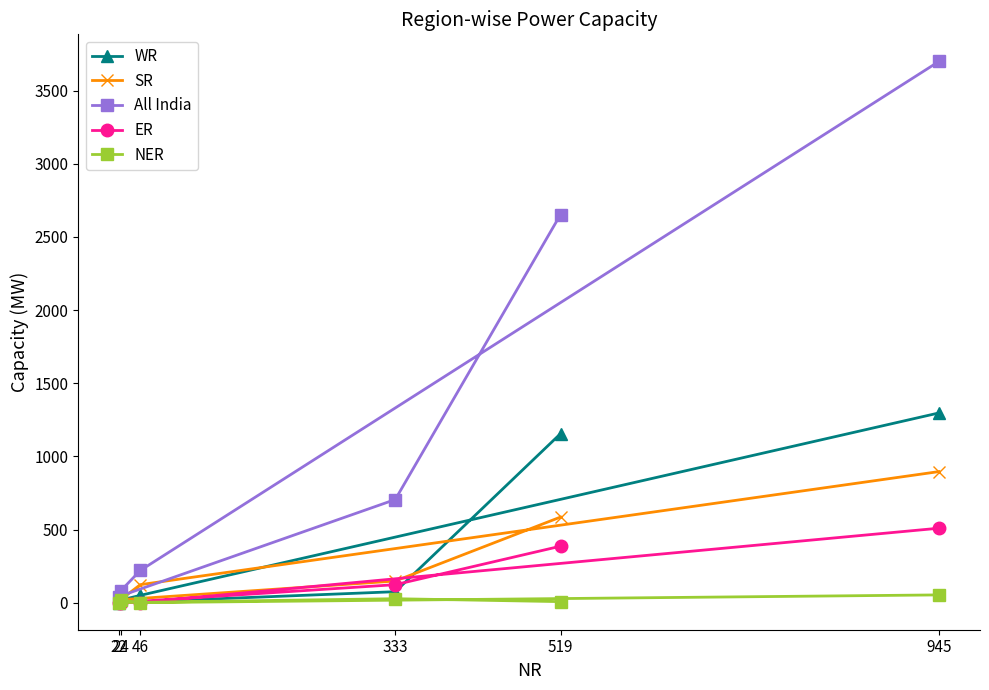

Which series has the largest range (max minus min)?

All India